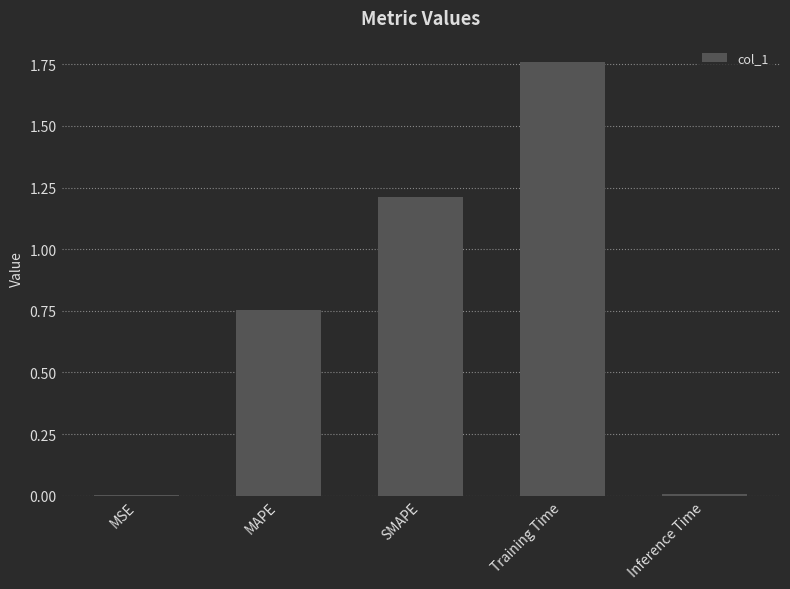

The chart shows a value of 0.3 at SMAPE. True or false?

False